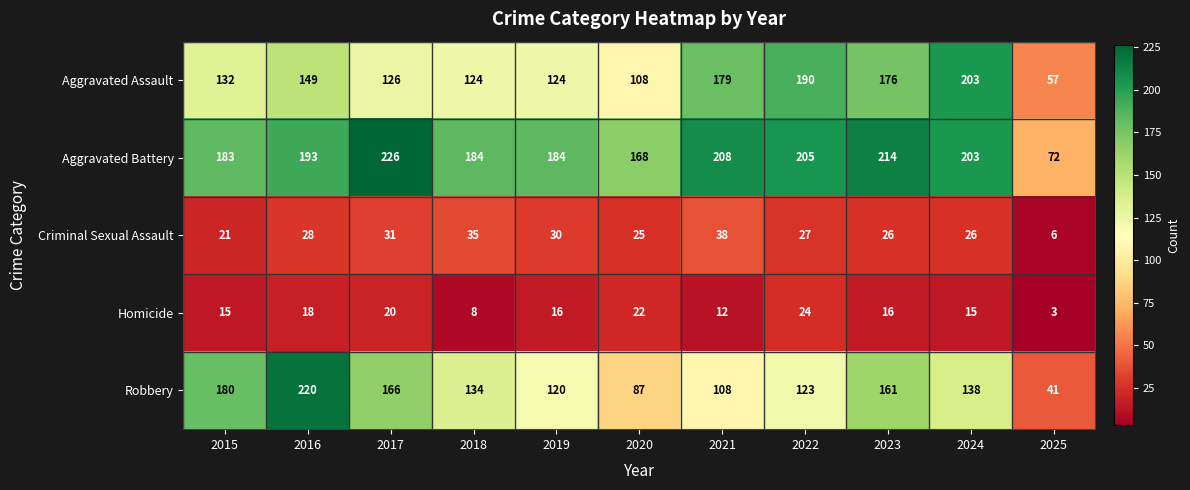

Where does the Criminal Sexual Assault series first go above 27?

2016